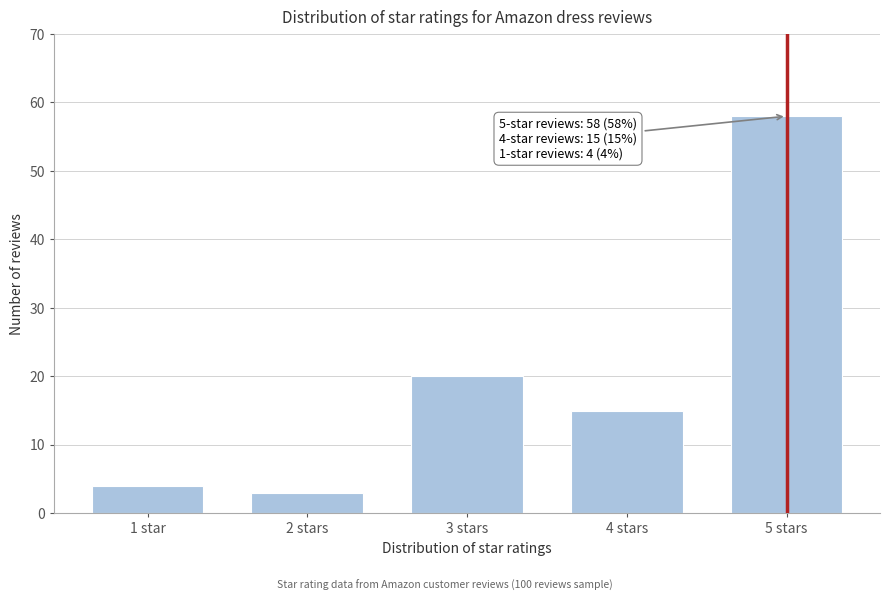

Reading left to right, what are all the values shown in this chart?

1 star=4	2 stars=3	3 stars=20	4 stars=15	5 stars=58